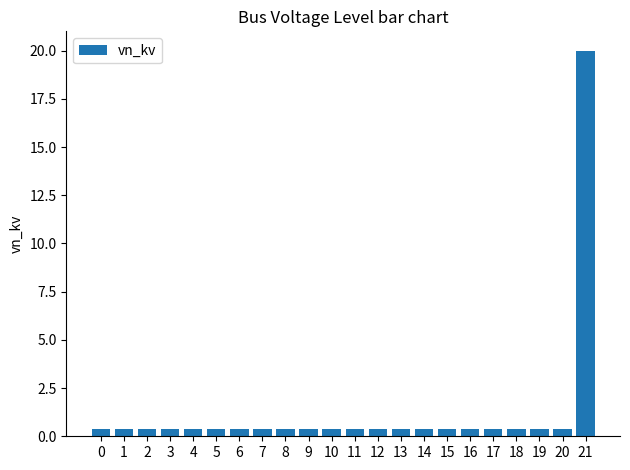

What is the value of the 4th bar from the left?

0.4